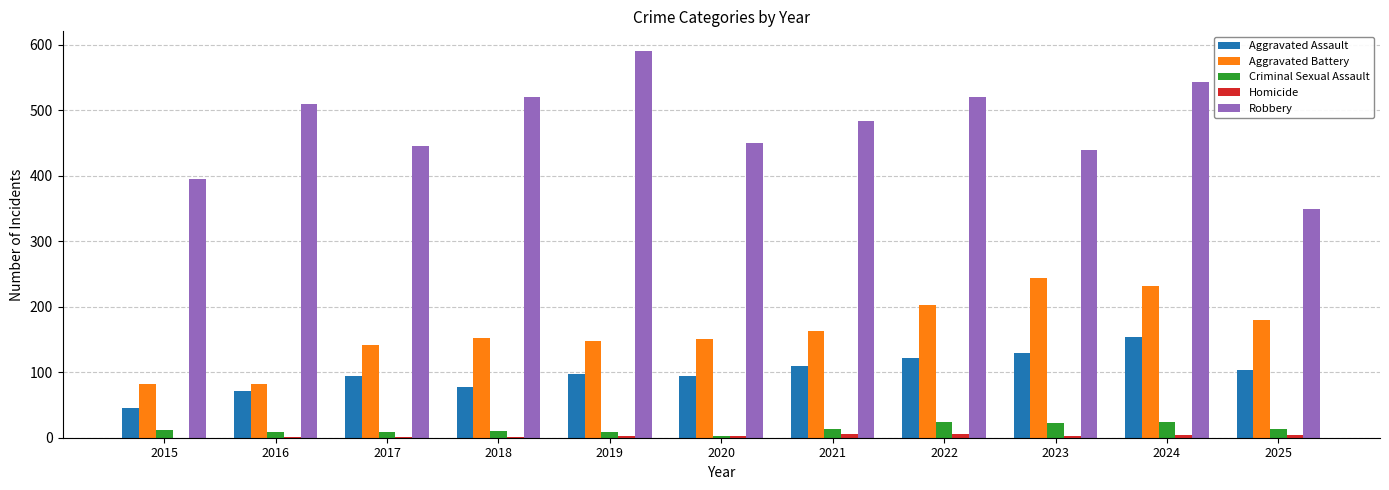

The Robbery series shows 128 at 2020. True or false?

False